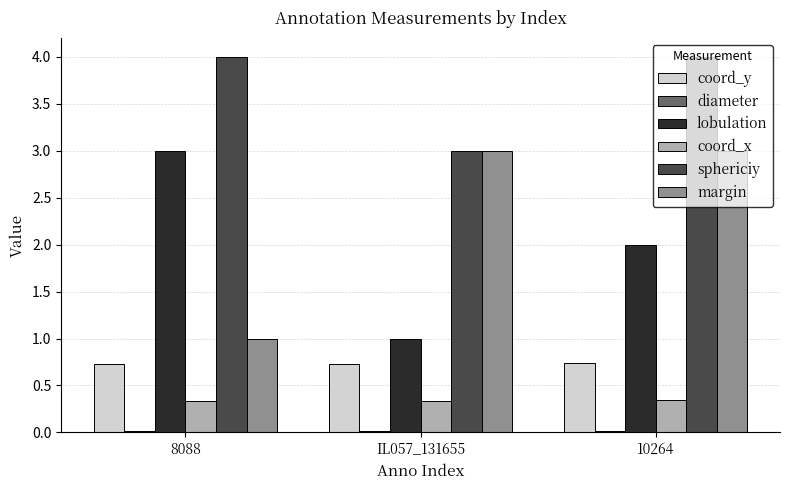

How many sphericiy values are between 3 and 4?

3